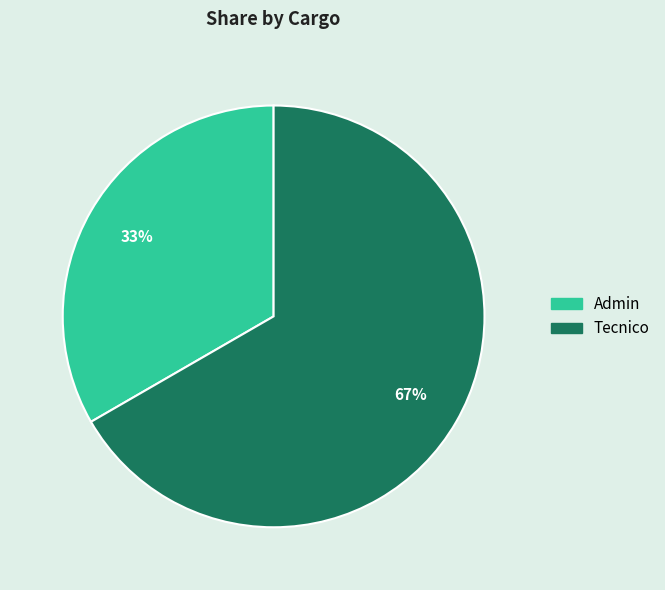

Does Admin represent more than half of the total?

No